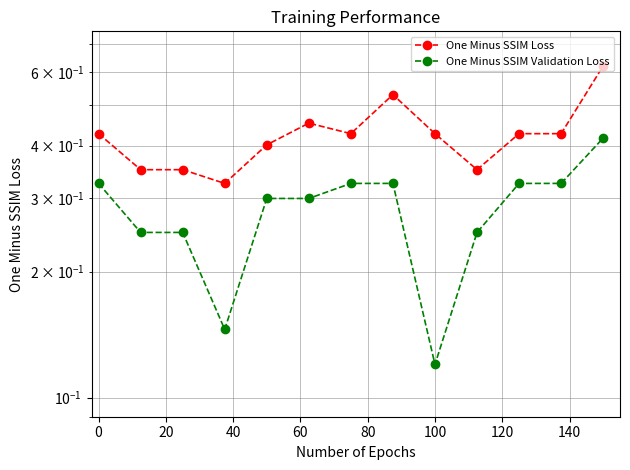

What are all the series names shown in the legend?

One Minus SSIM Loss, One Minus SSIM Validation Loss